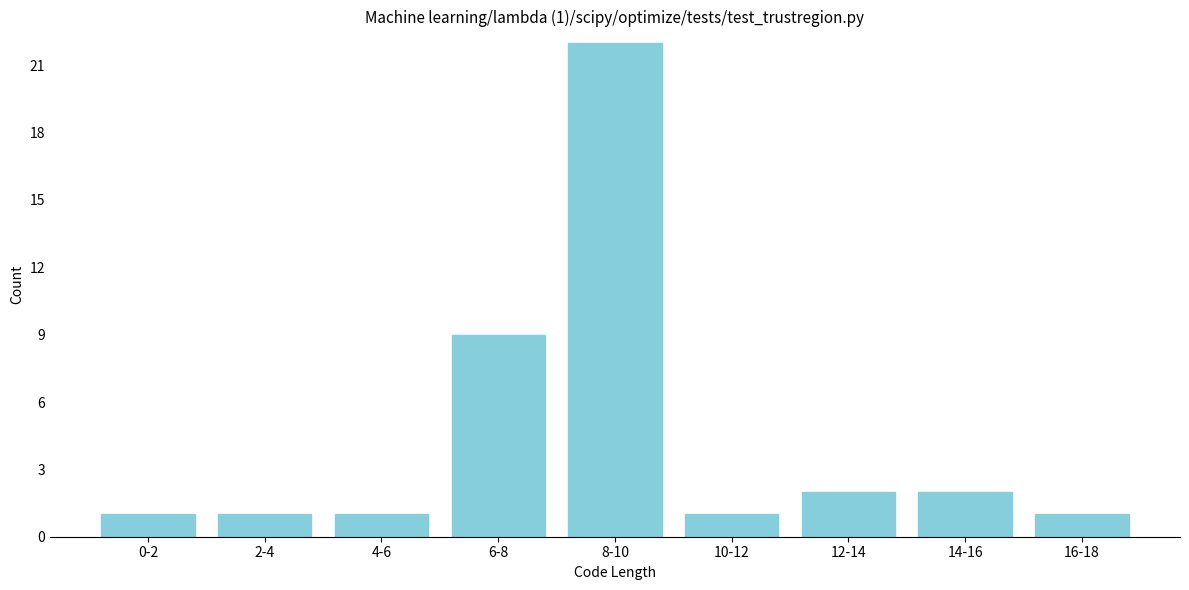

Reading left to right, transcribe all the data shown in this chart.

0-2=1	2-4=1	4-6=1	6-8=9	8-10=22	10-12=1	12-14=2	14-16=2	16-18=1